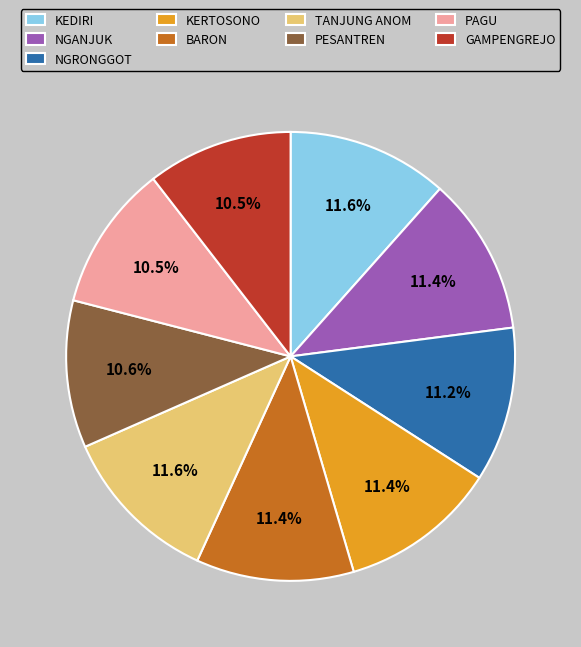

Is there any slice that represents more than half of the pie?

No